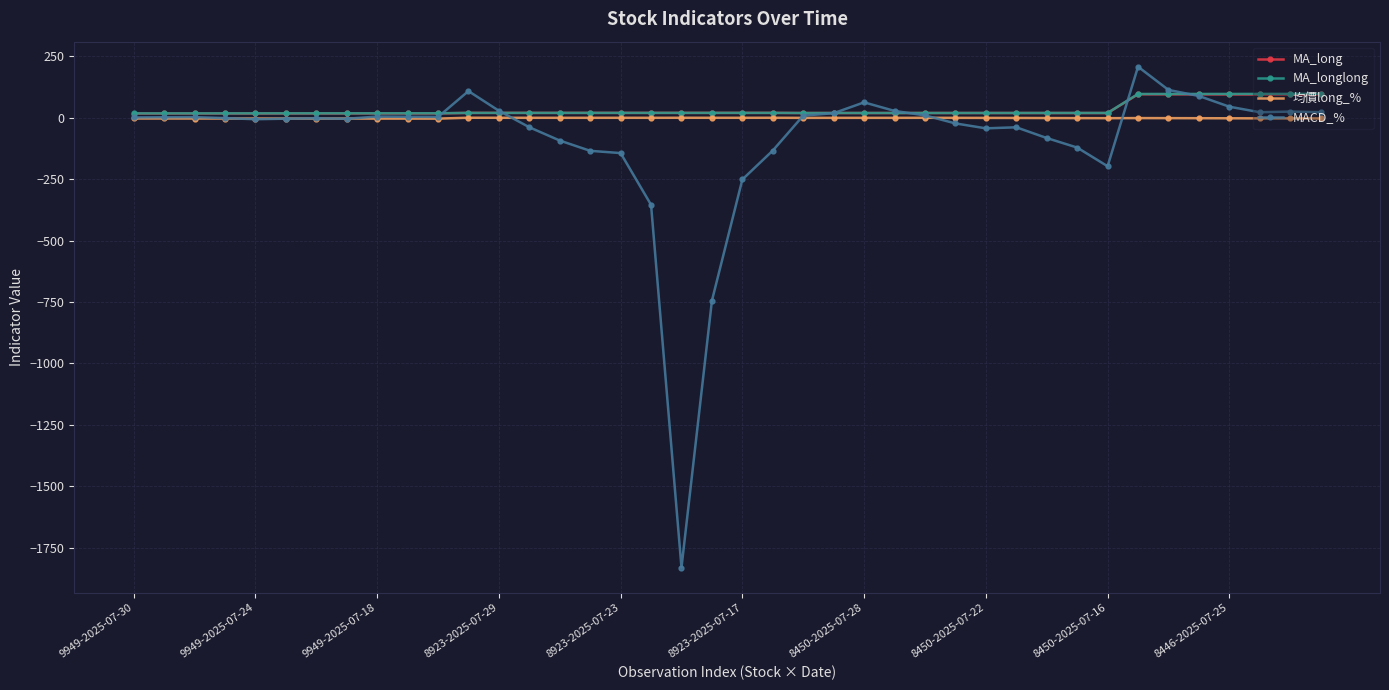

In MA_long, how many points are lower than both neighbors (excluding endpoints)?

5